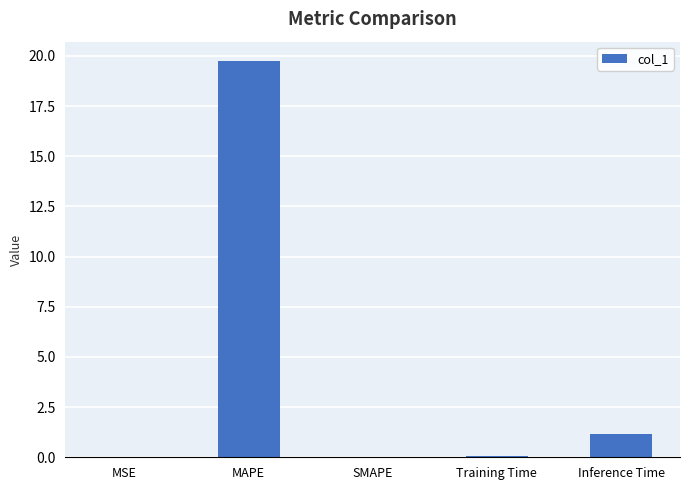

Between SMAPE and Inference Time, which is larger?

Inference Time